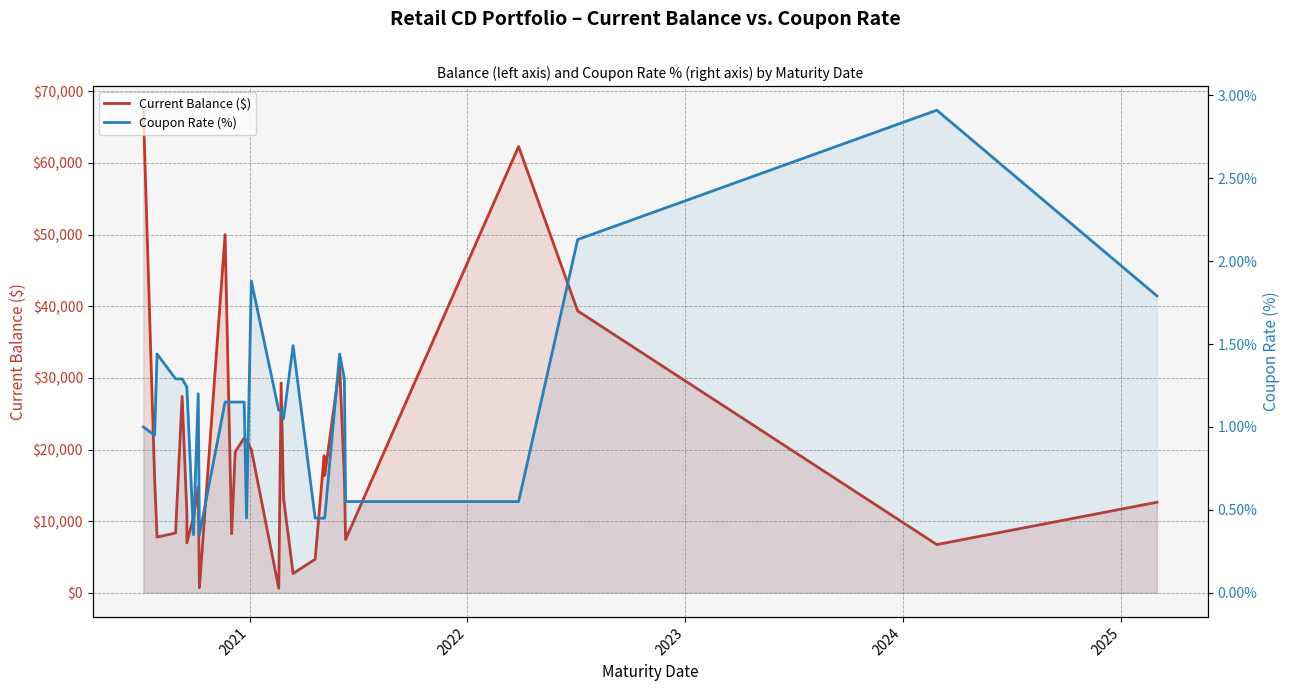

What is the difference between the maximum and minimum values in the Coupon Rate (%) series?

2.6